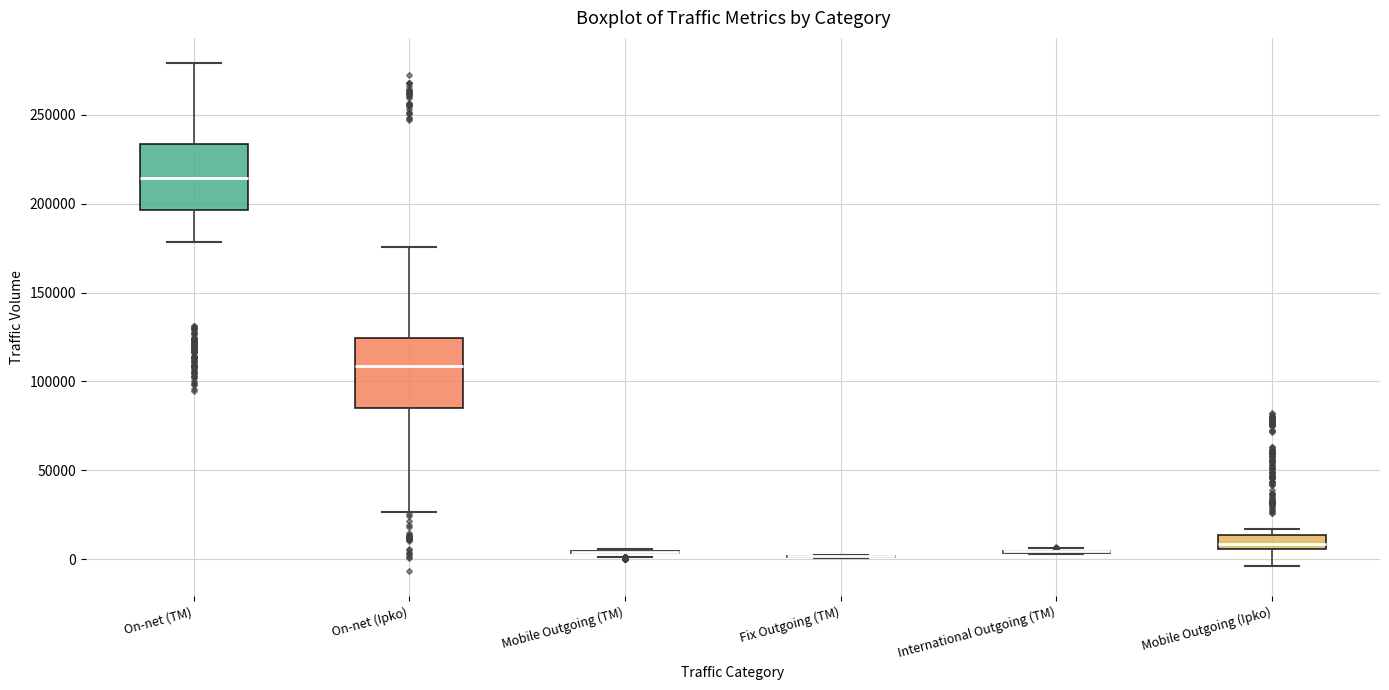

Reading left to right, read every box against the y-axis: the position of its median line, the range the box covers, and the ends of its whiskers. The values are not printed on the chart, so give them approximately, as read against the axis.

On-net (TM): median 215000, box 195000 to 235000, whiskers 180000 to 280000
On-net (Ipko): median 110000, box 85000 to 125000, whiskers 25000 to 175000
Mobile Outgoing (TM): box collapsed to a line at 5000, whiskers 0 to 5000
Fix Outgoing (TM): box collapsed to a line at 0, whiskers 0 to 5000
International Outgoing (TM): box collapsed to a line at 5000, whiskers 5000 to 5000
Mobile Outgoing (Ipko): median 10000, box 5000 to 15000, whiskers -5000 to 15000 (just above the box's upper edge)